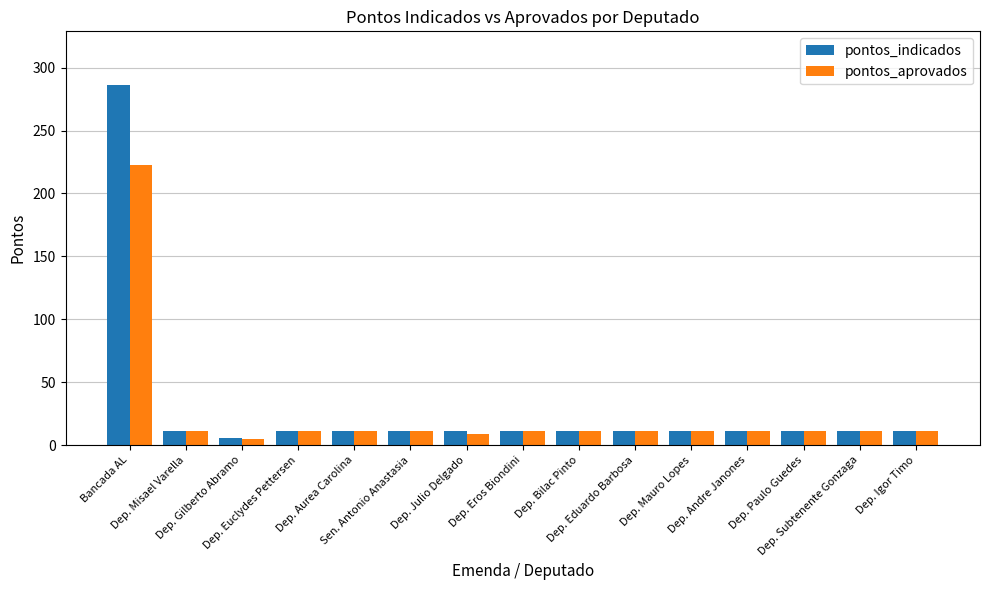

What is the difference between the maximum and minimum values in the pontos_aprovados series?

218